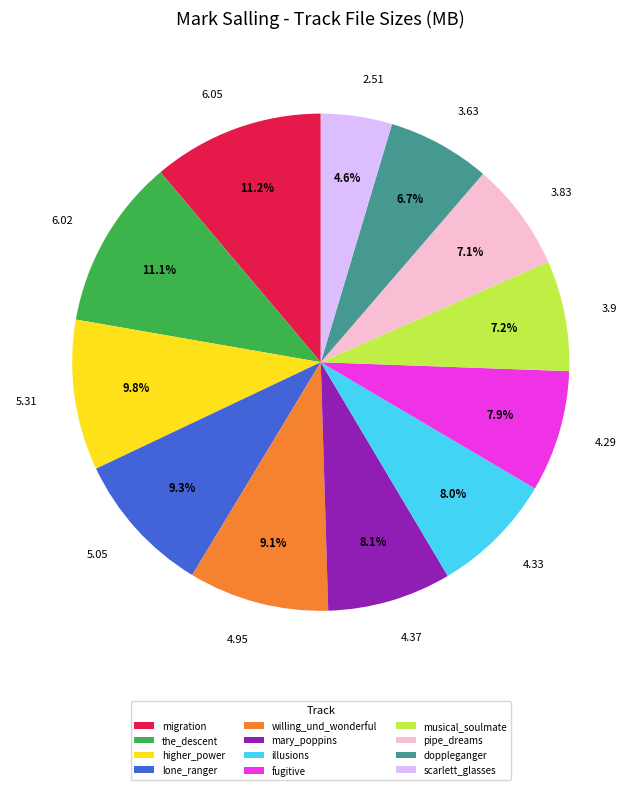

The willing_und_wonderful slice represents 24% of the pie. True or false?

False